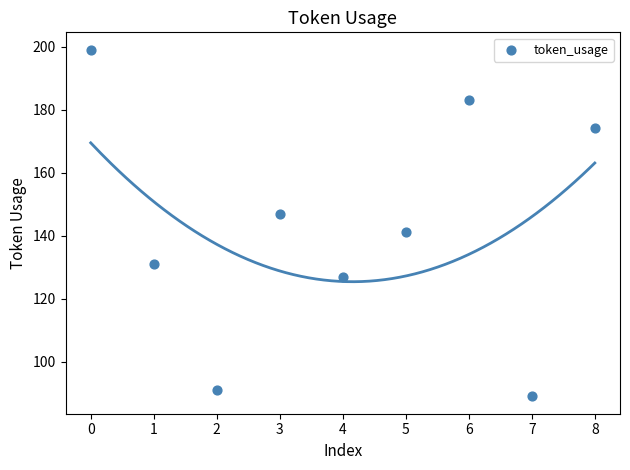

What is the average Y value?

142